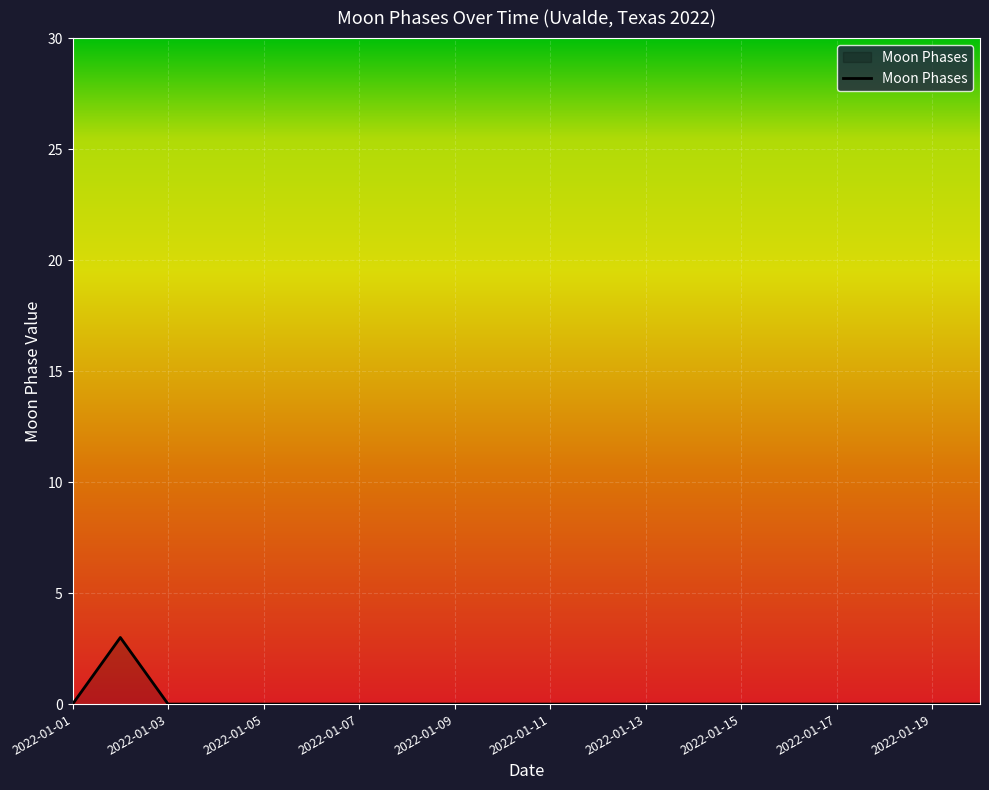

What is the maximum value shown in the chart?

3